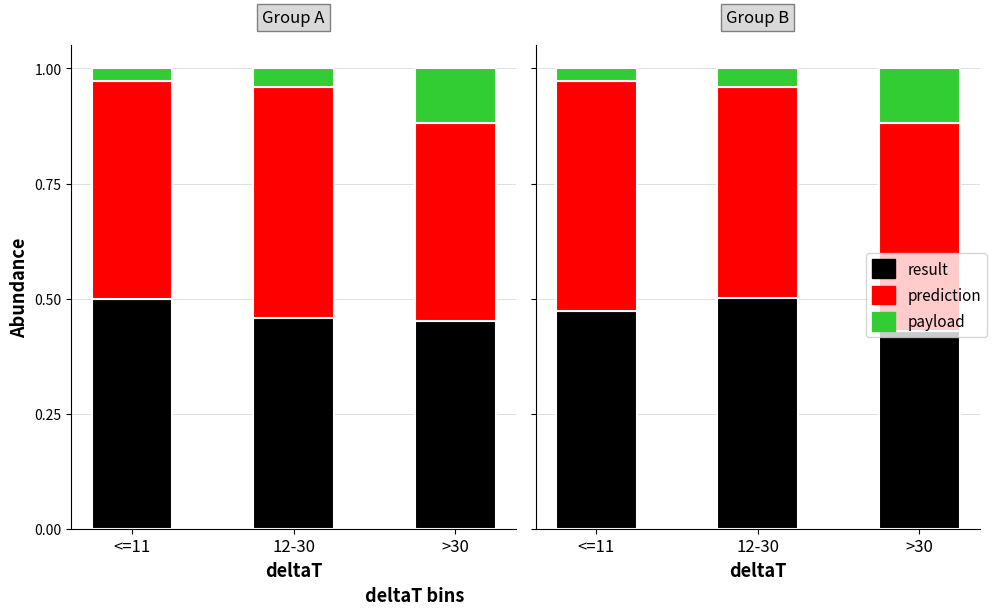

What is the difference between the maximum and minimum values in the result series?

0.1